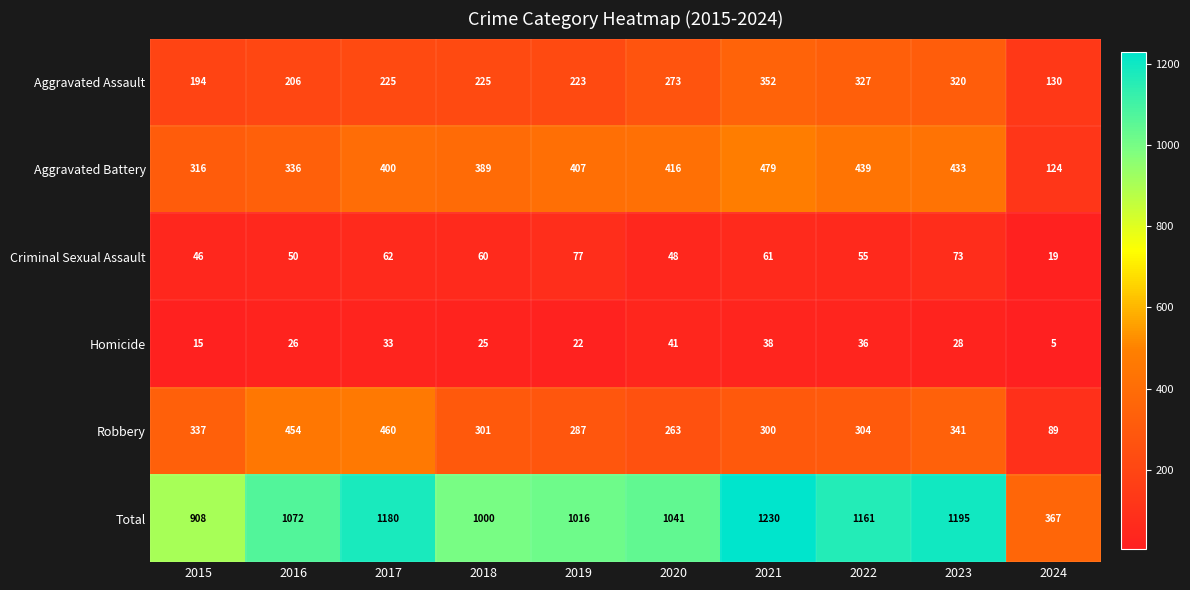

What is the difference between the highest and lowest values at 2023?

1167